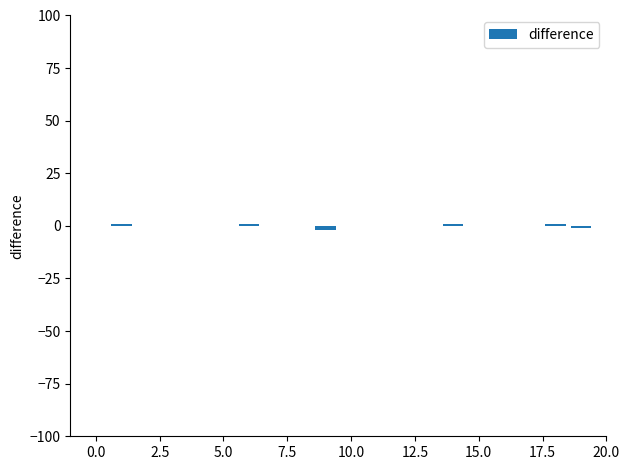

What is the sum of all values?

1